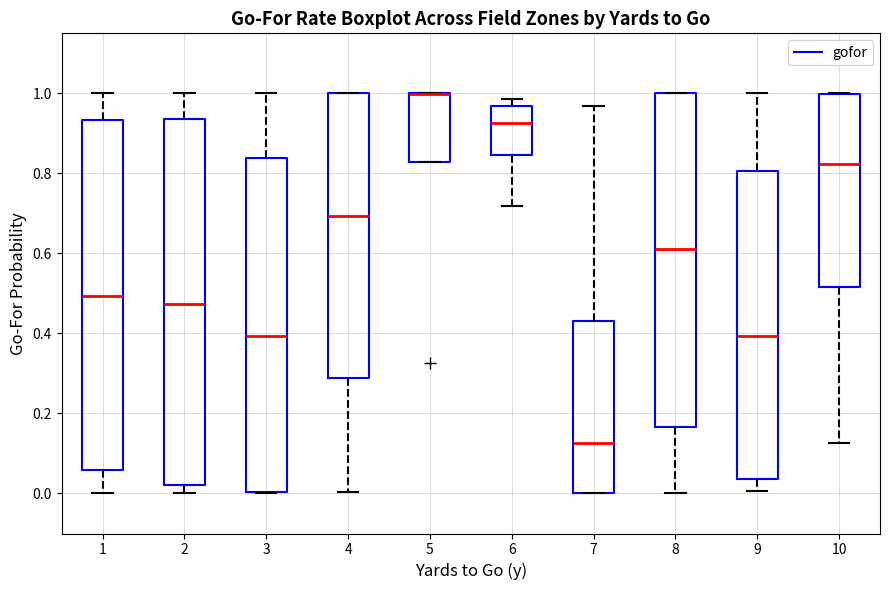

Which box is the tallest, from its lower edge to its upper edge?

2